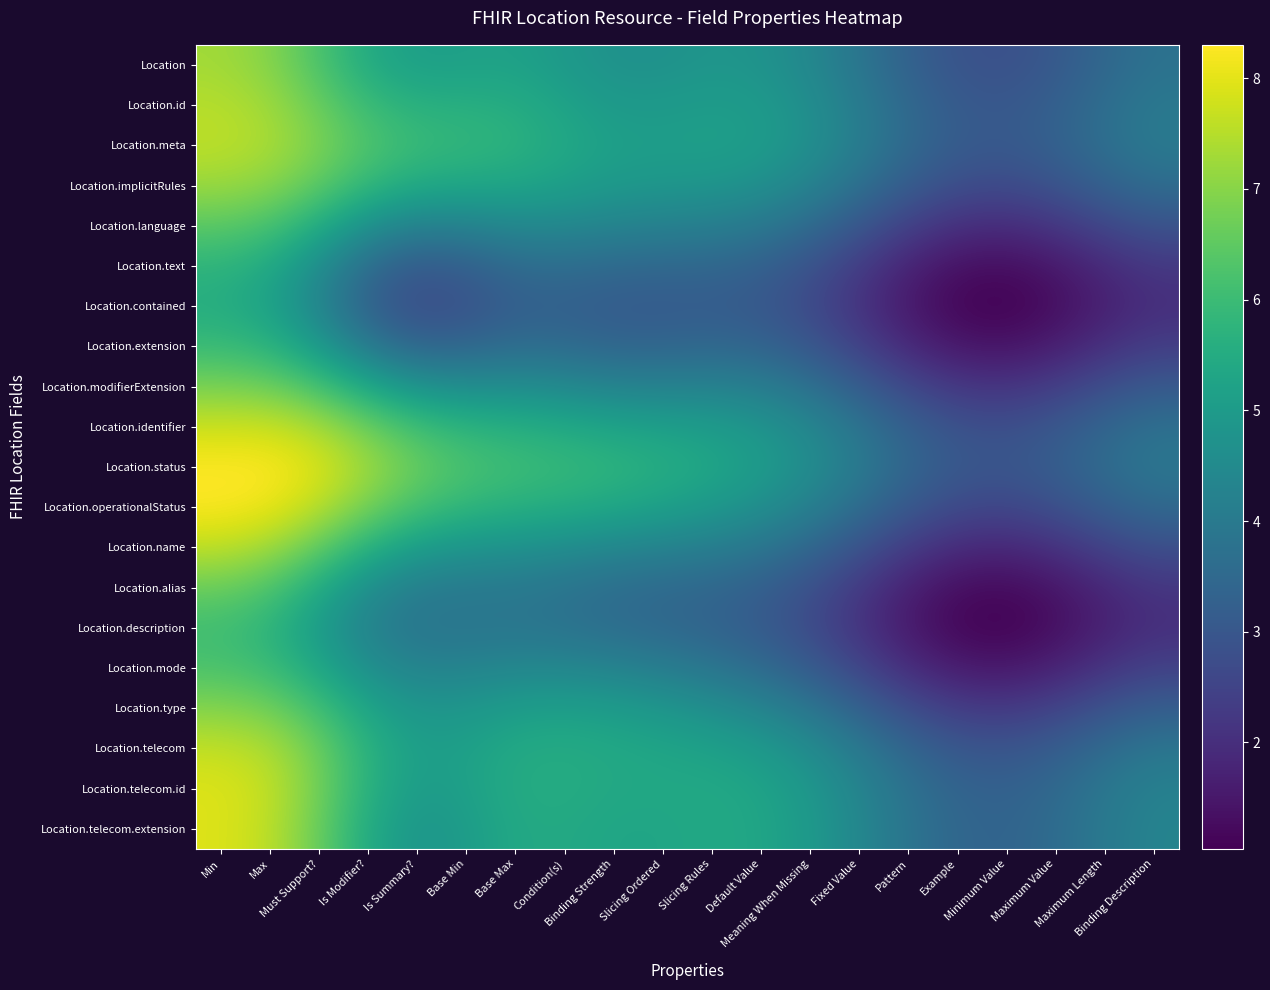

List the series in order of their peak value, lowest first.

Location.contained, Location.text, Location.extension, Location.description, Location.mode, Location.language, Location.alias, Location.modifierExtension, Location.type, Location.implicitRules, Location, Location.id, Location.meta, Location.name, Location.telecom, Location.identifier, Location.telecom.extension, Location.telecom.id, Location.operationalStatus, Location.status